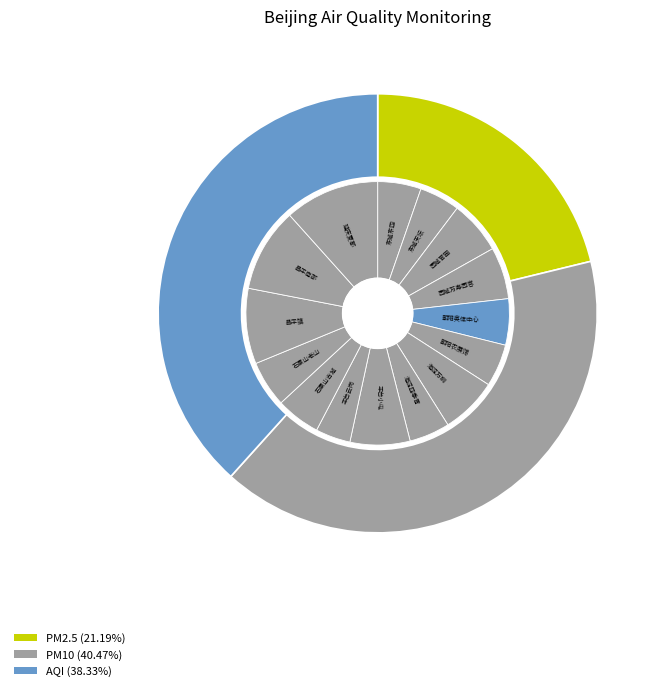

How much of the chart is everything except PM2.5_24h?

100.0%